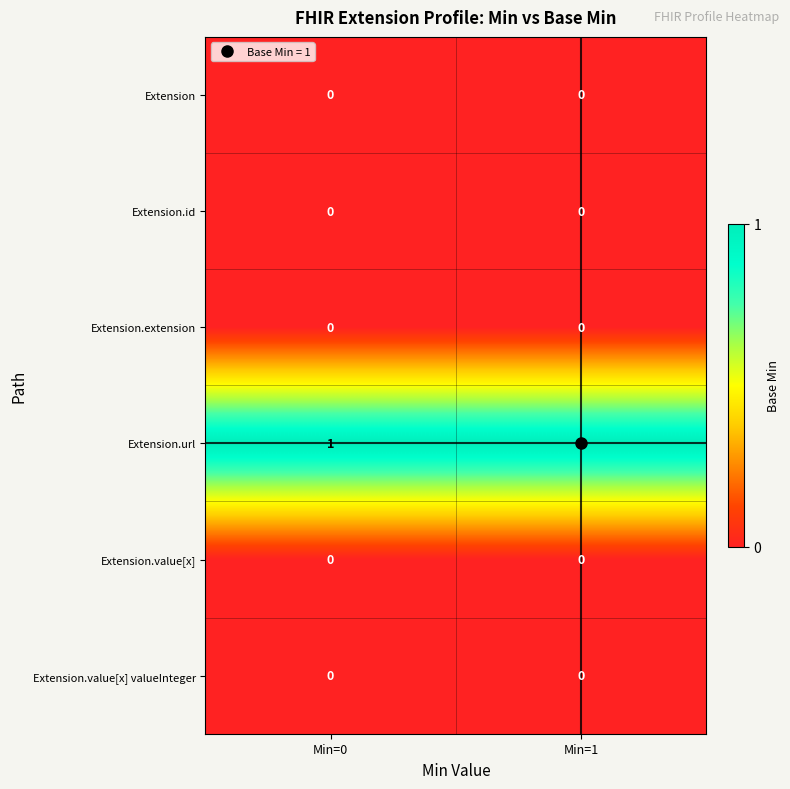

True or false: Extension has a value of 0 at Min=0.

True